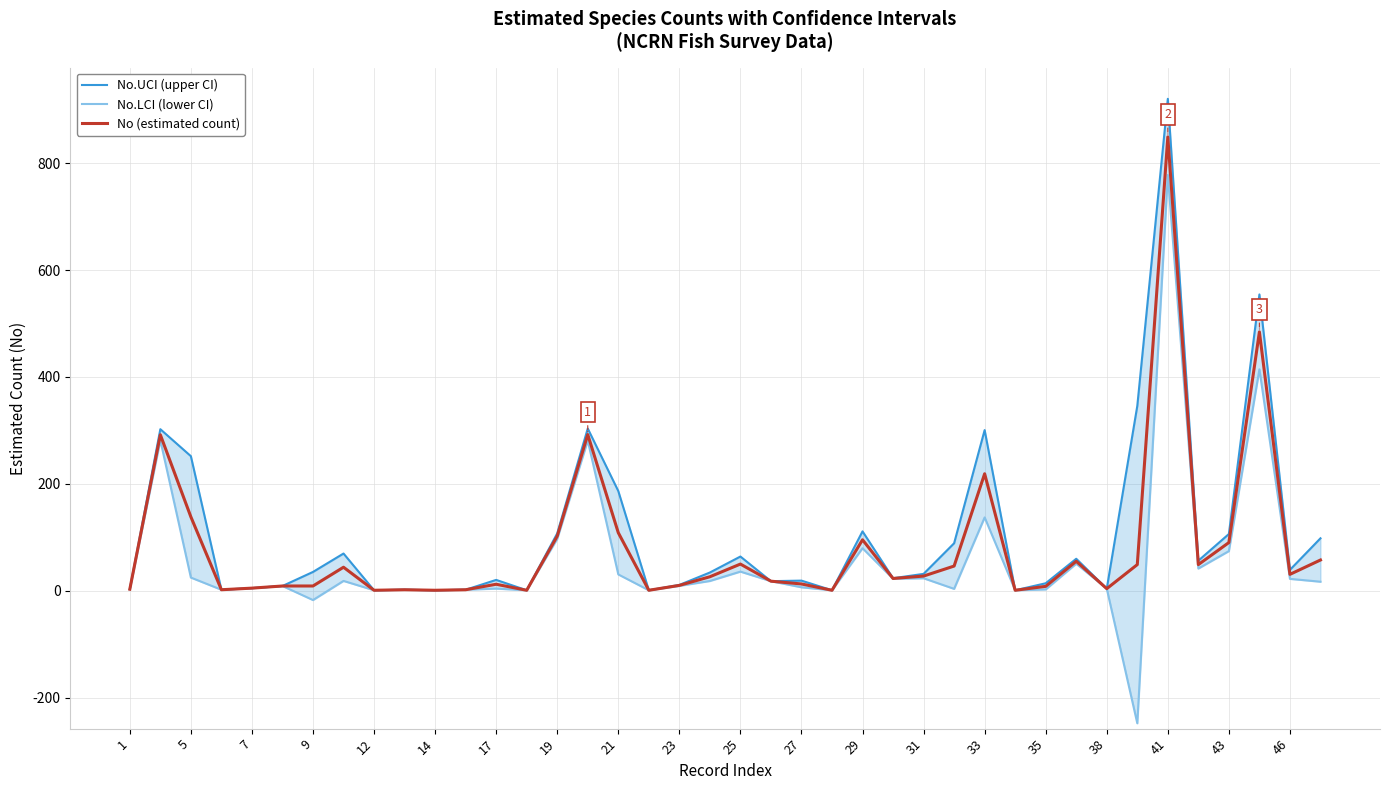

What is the value of the No.UCI (upper CI) point at the 3rd from the left?

251.8